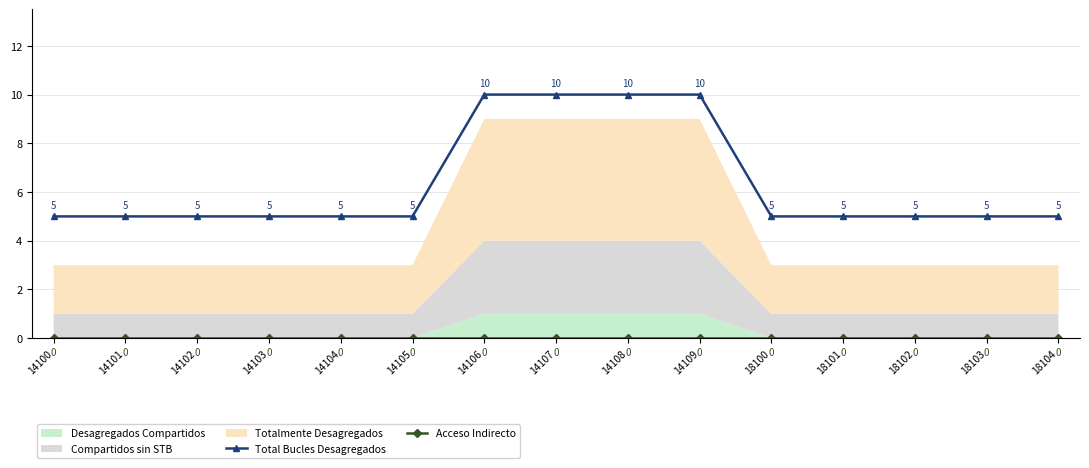

At which category is the sum across all series the highest?

14106